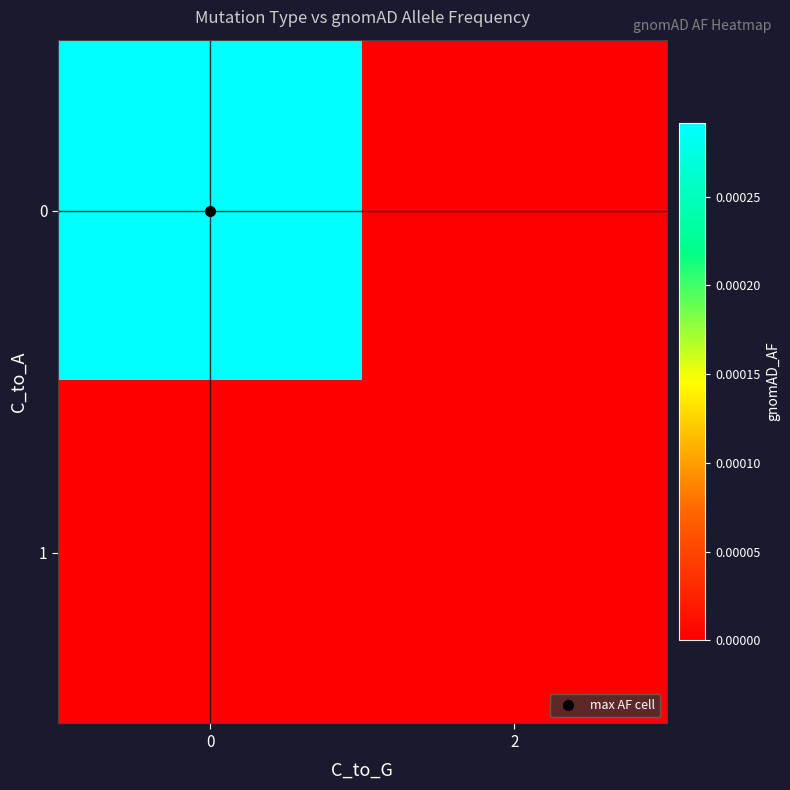

Rank the series by their maximum value, from lowest to highest.

row_1, row_0